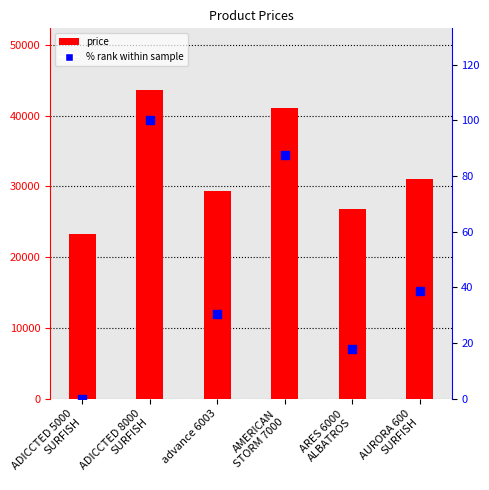

At how many categories does at least one series exceed 30010?

3